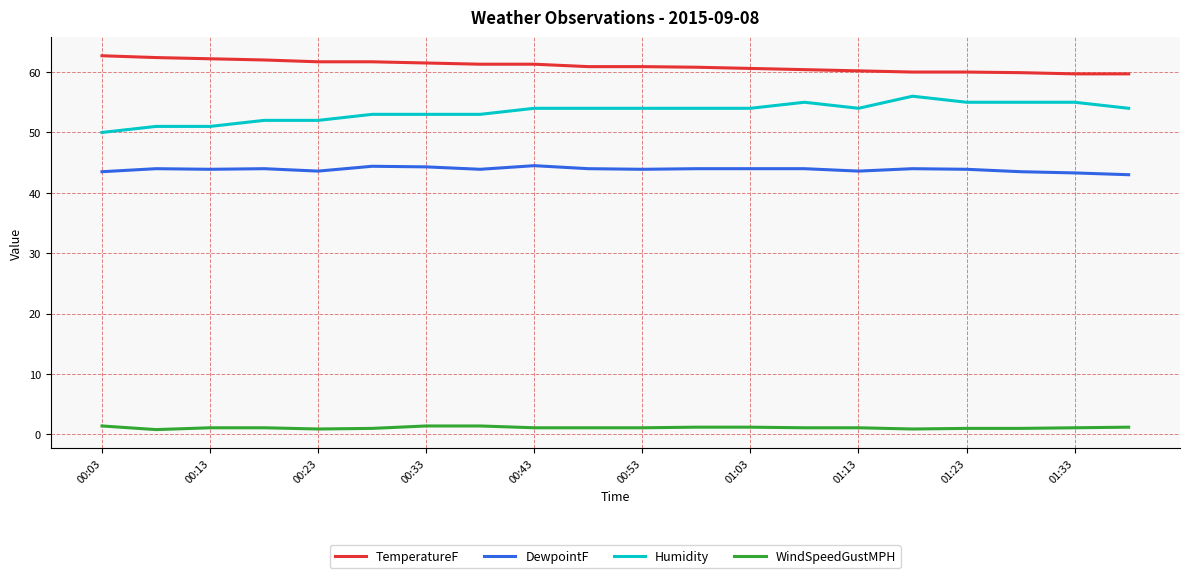

True or false: Humidity and WindSpeedGustMPH cross at least once.

False